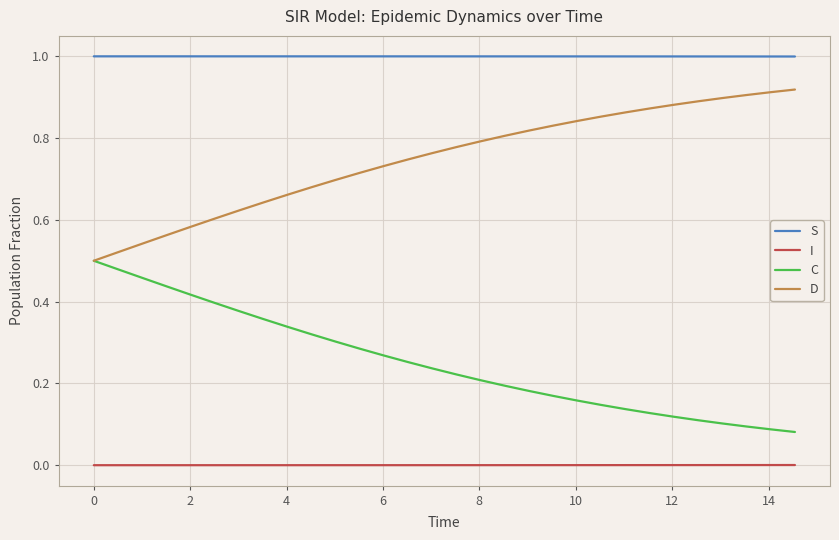

At how many categories does at least one series exceed 0?

30